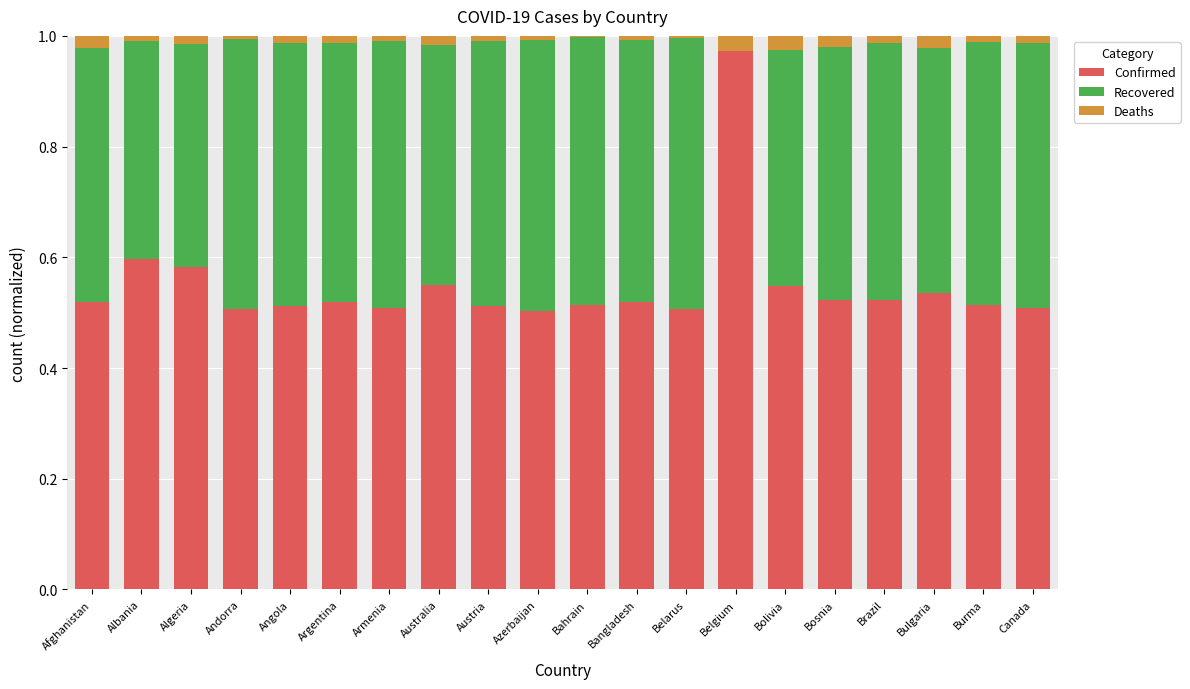

The Confirmed series shows 0.5 at Bulgaria. True or false?

True